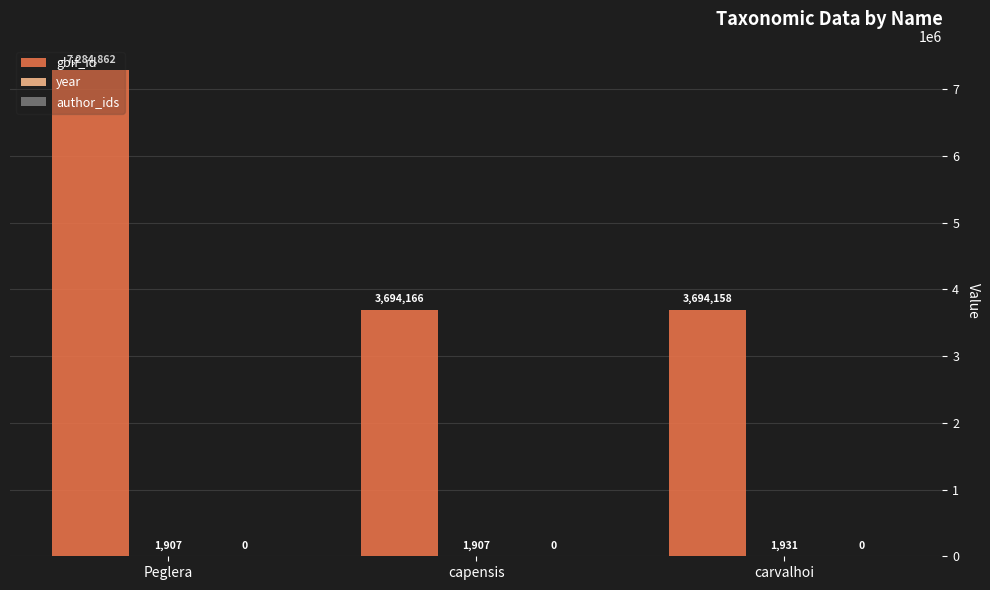

Does the chart contain stacked bars?

No